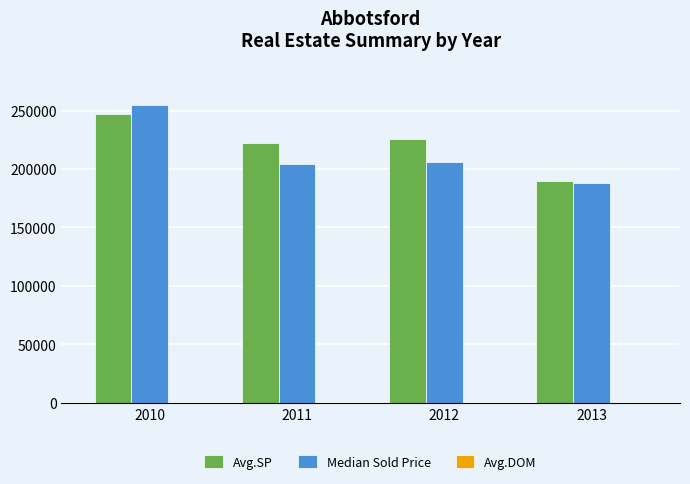

Which series changed the most between 2012 and 2013?

Avg.SP